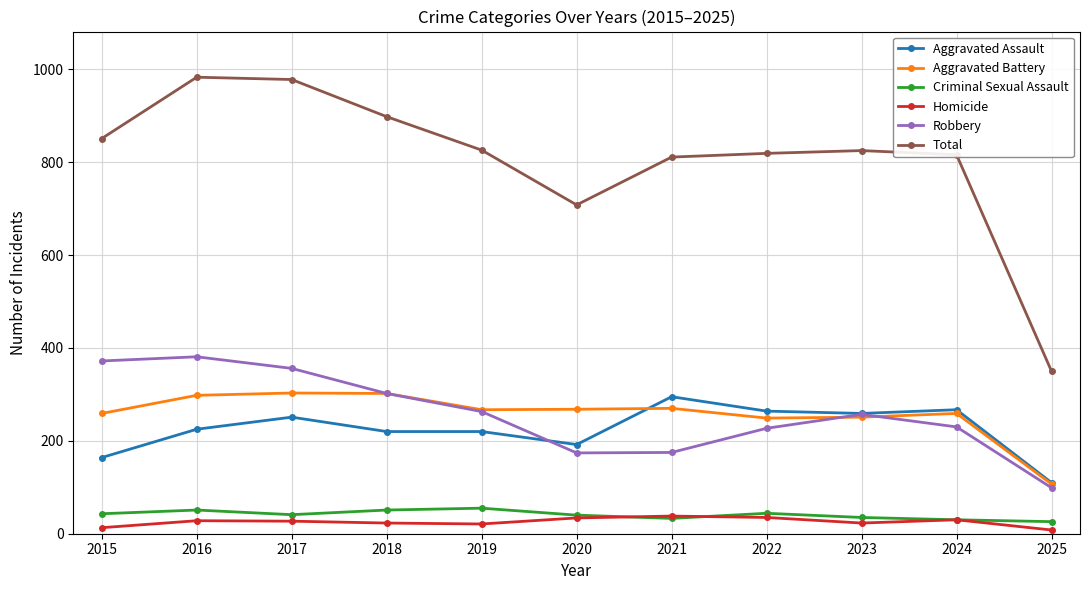

What are all the series names shown in the legend?

Aggravated Assault, Aggravated Battery, Criminal Sexual Assault, Homicide, Robbery, Total